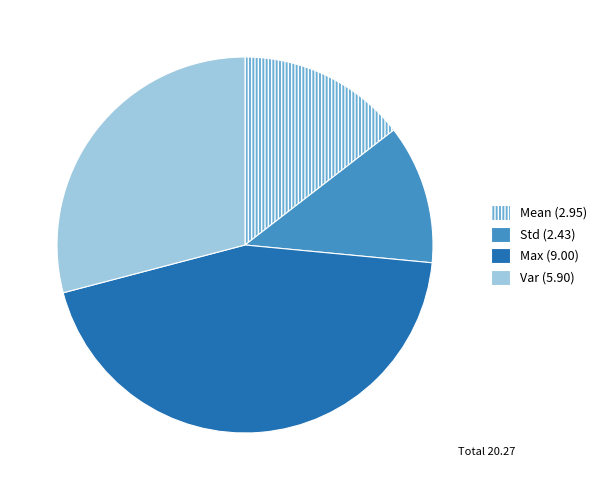

Is the sum of Max (9.00) and Var (5.90) greater than half?

Yes